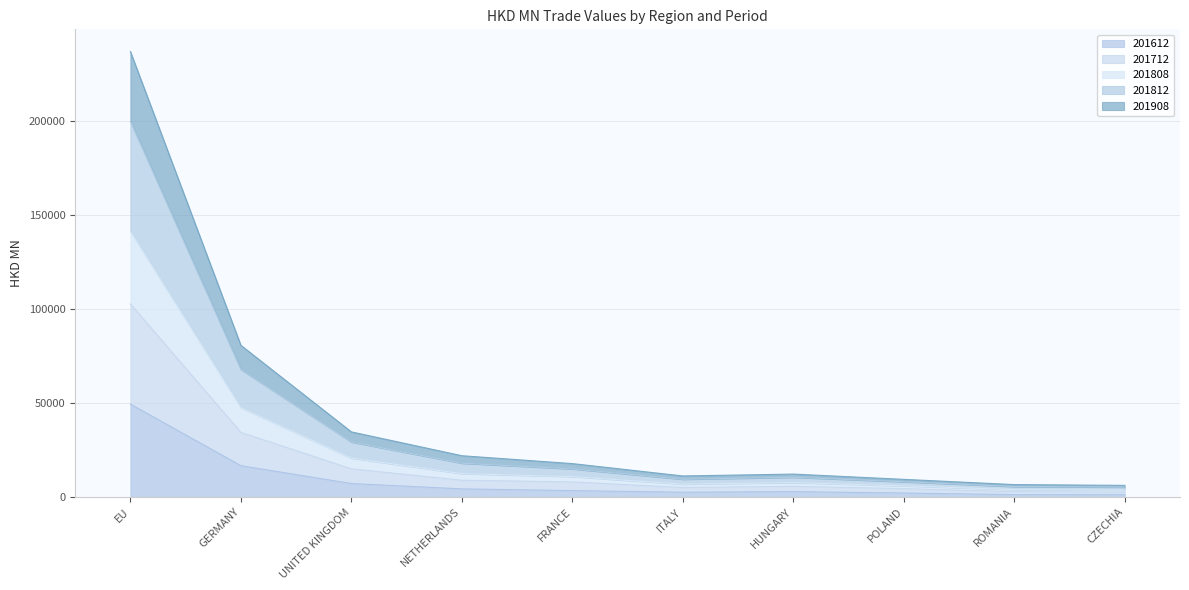

Which series changed the most between FRANCE and CZECHIA?

201808